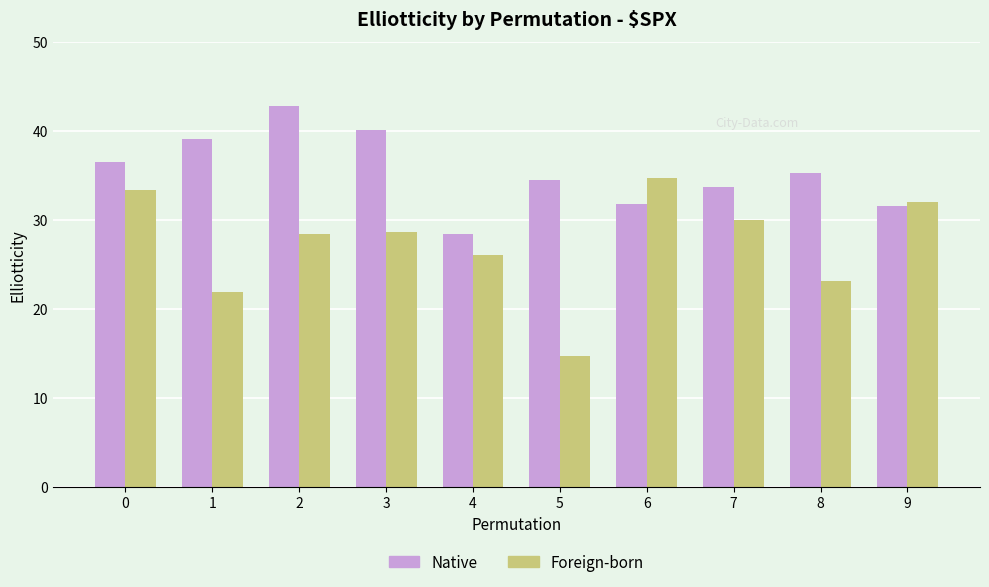

Is it true that Native equals 46.1 at 9?

False